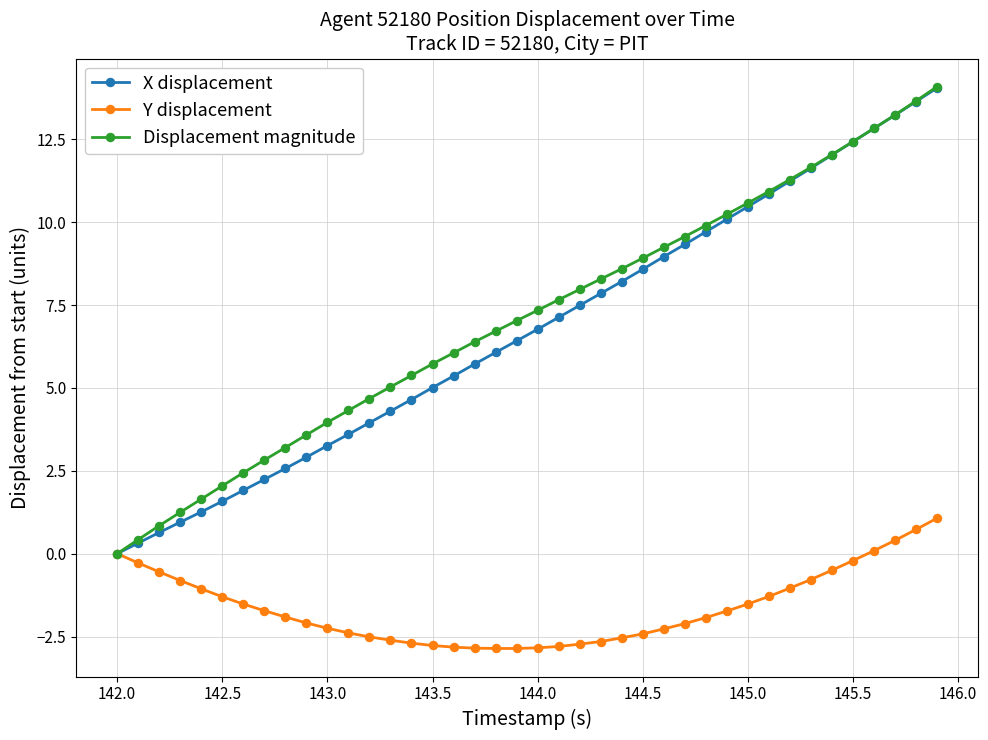

What is the value of the X displacement point at the 8th from the left?

2.2